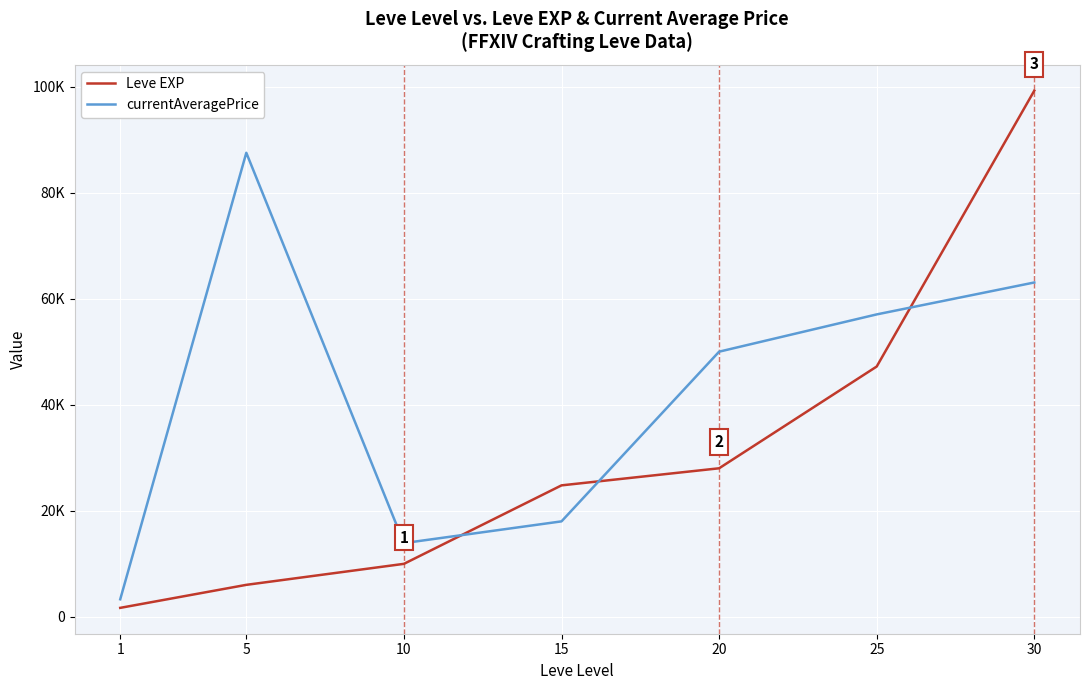

What are all the series names shown in the legend?

Leve EXP, currentAveragePrice